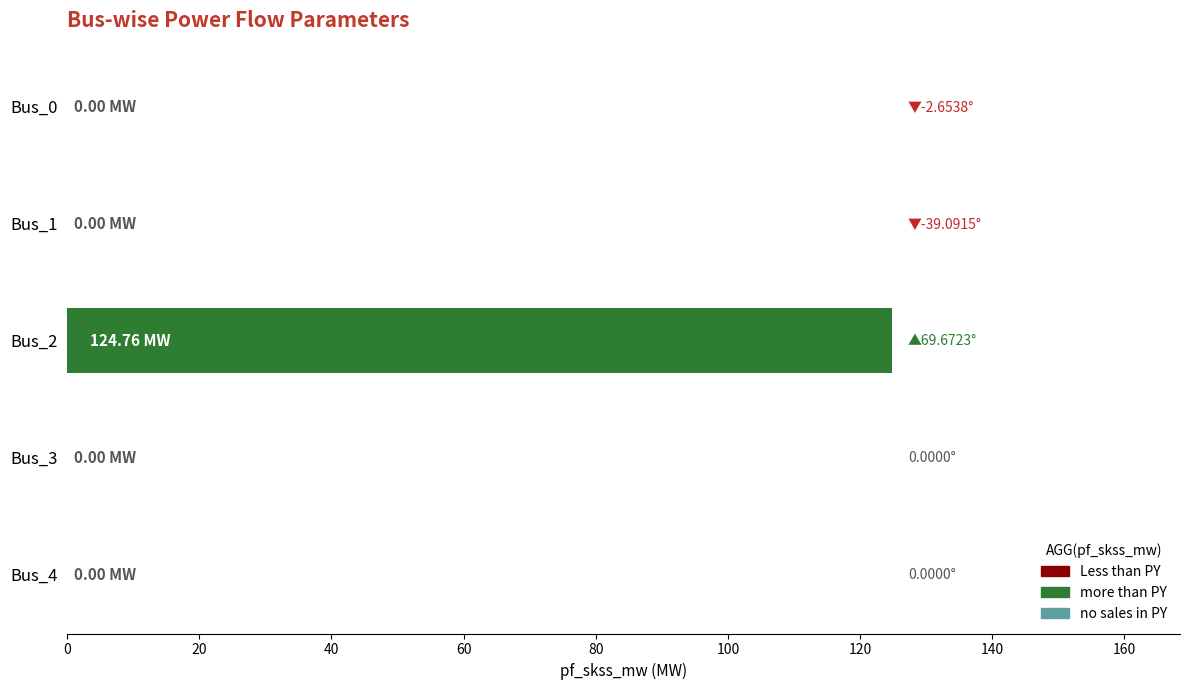

What is the sum of all values?

124.8